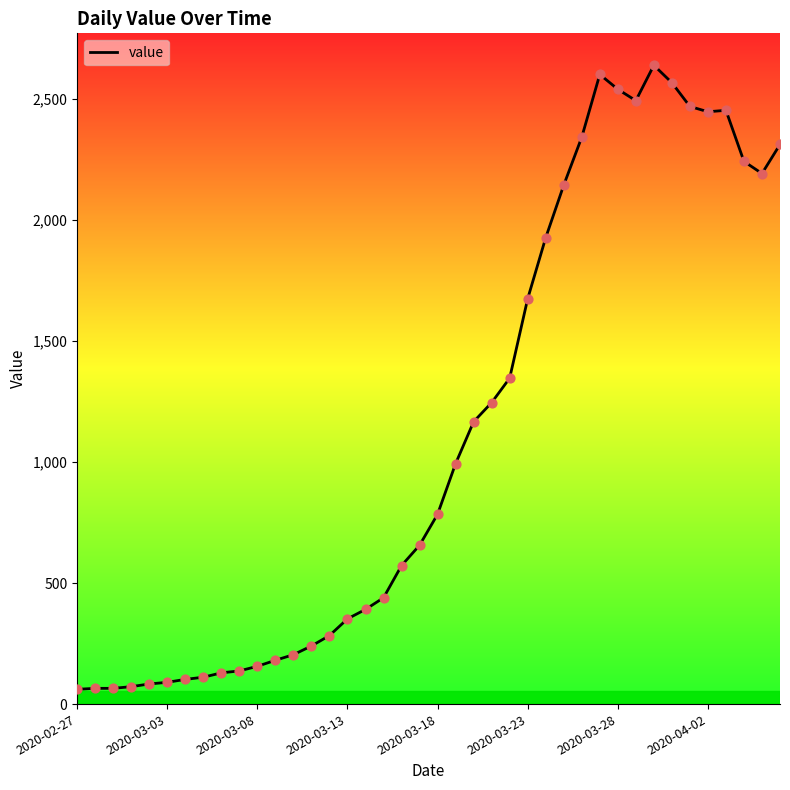

What is the minimum value shown in the chart?

61